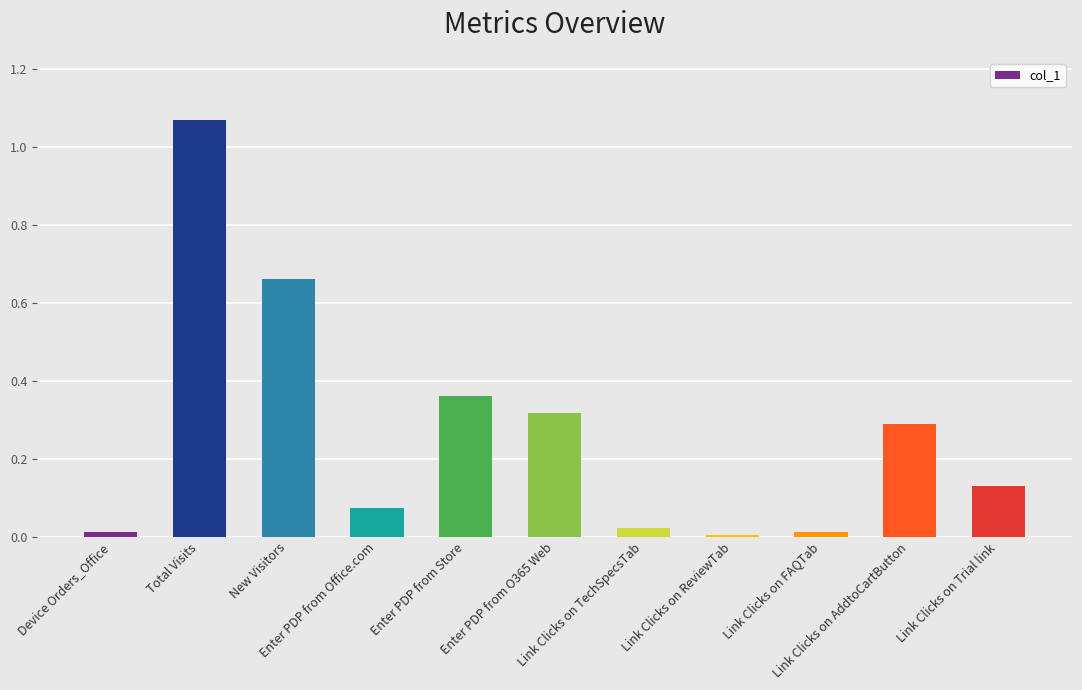

What is the label of the 7th bar from the left?

Link Clicks on TechSpecsTab